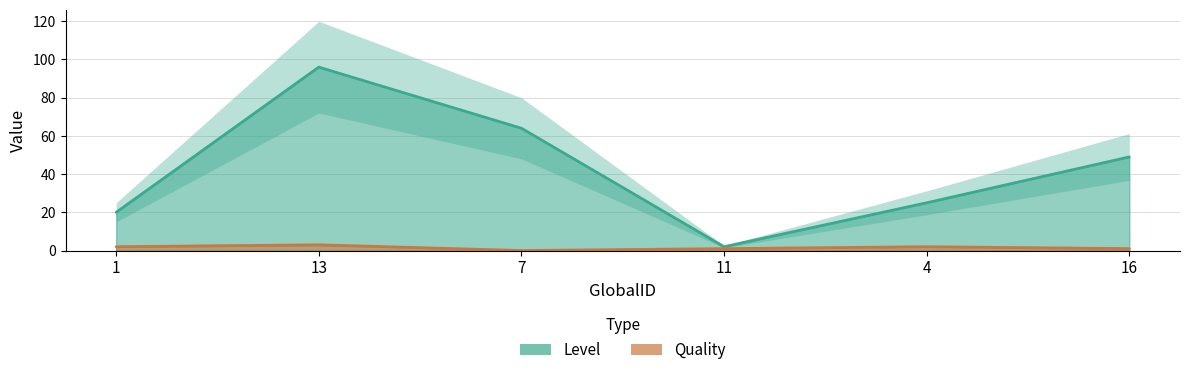

What is the label of the 6th point from the left?

16